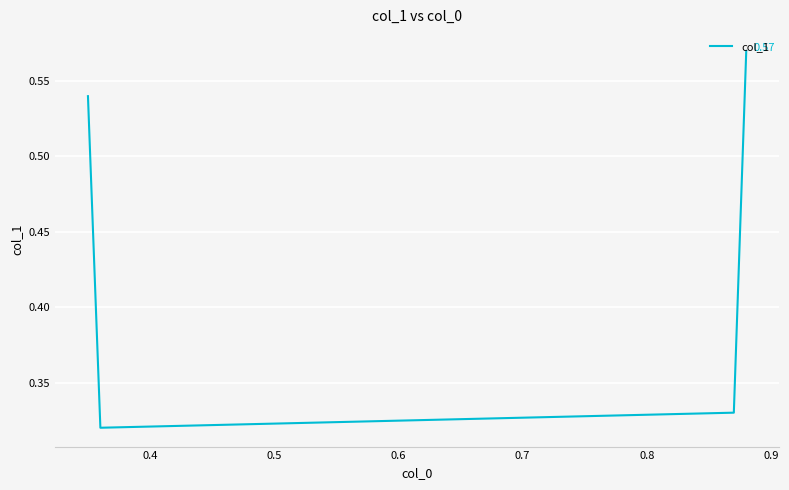

True or false: the data has more than 1 interior local peaks.

False